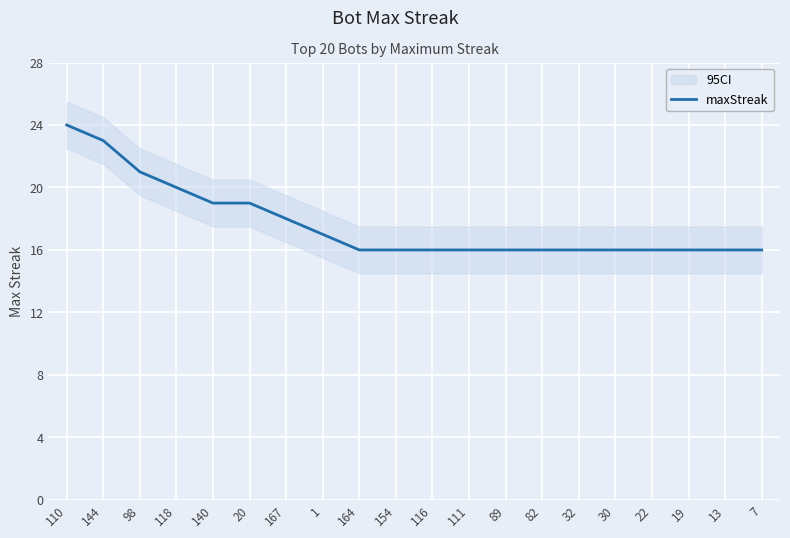

What is the label of the 6th point from the left?

20